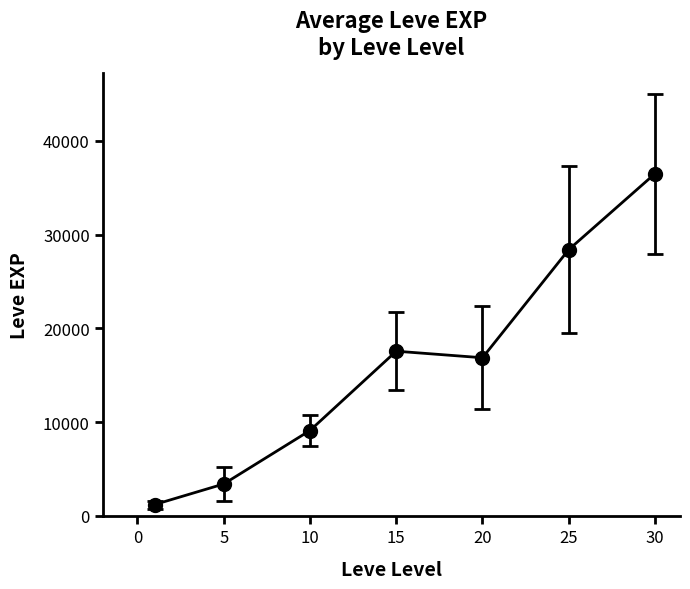

What is the value of the 7th point from the left?

36492.5